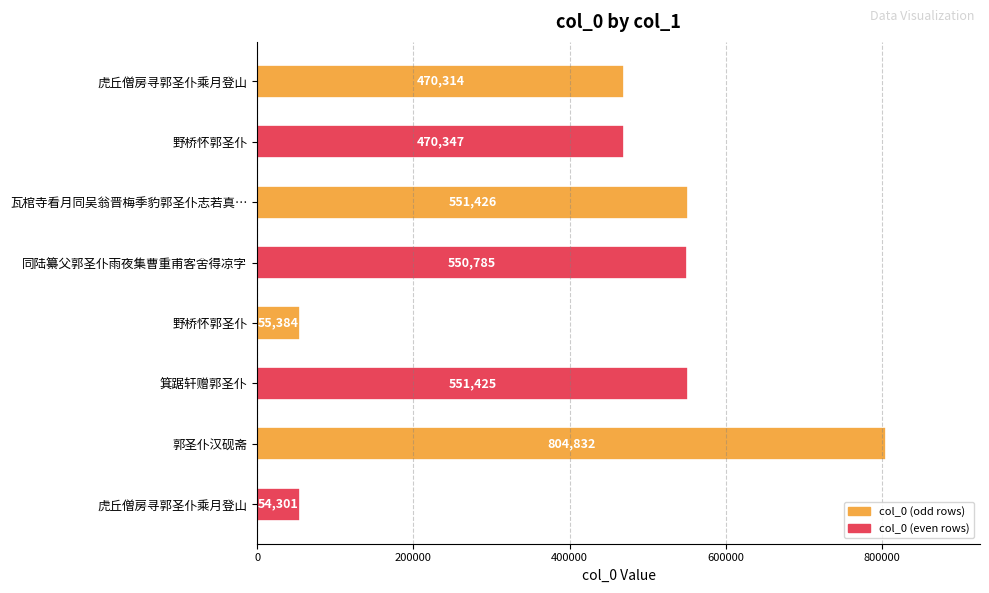

How many values are below 550785?

4